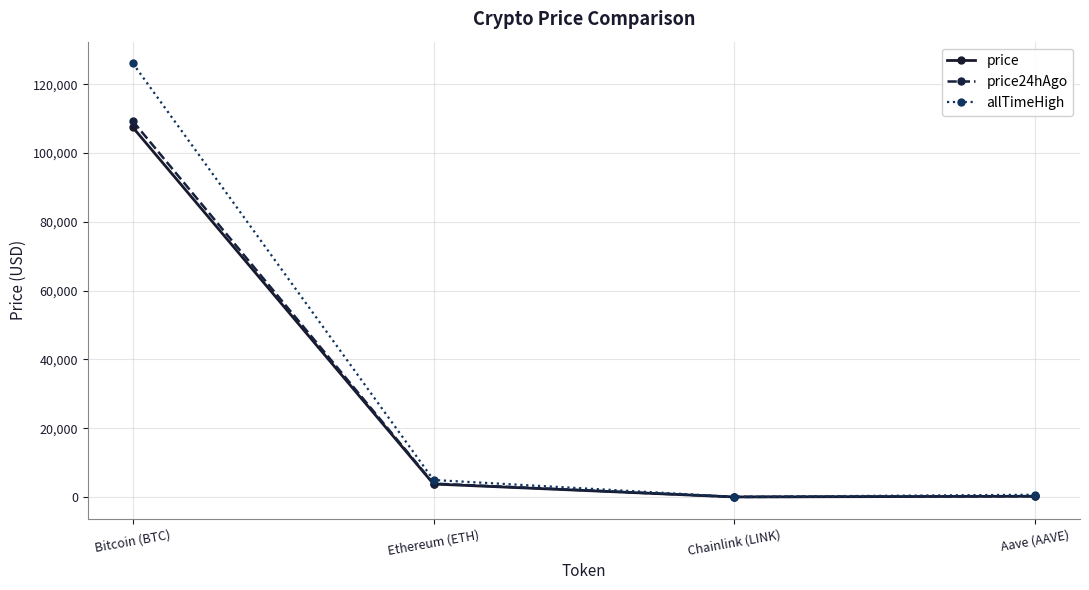

The value of allTimeHigh at Ethereum (ETH) is 4946.1. True or false?

True